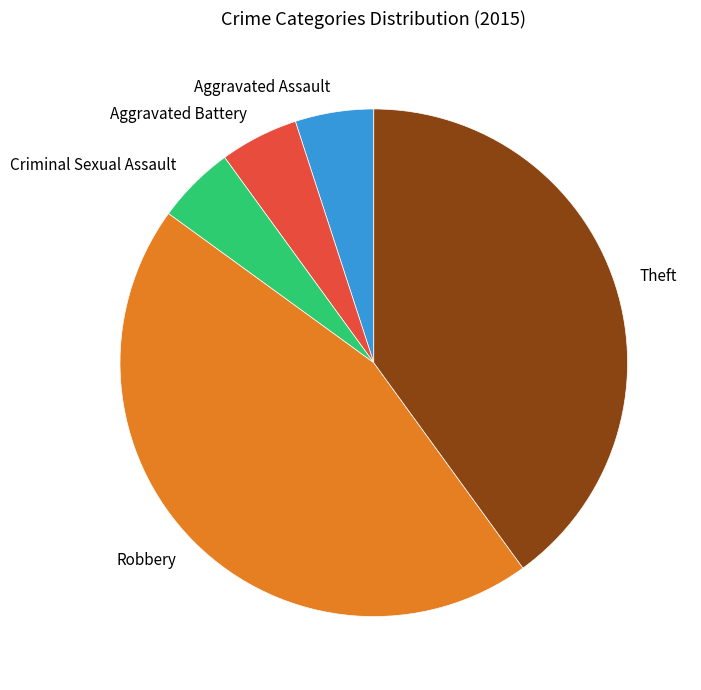

The Criminal Sexual Assault slice represents 5% of the pie. True or false?

True